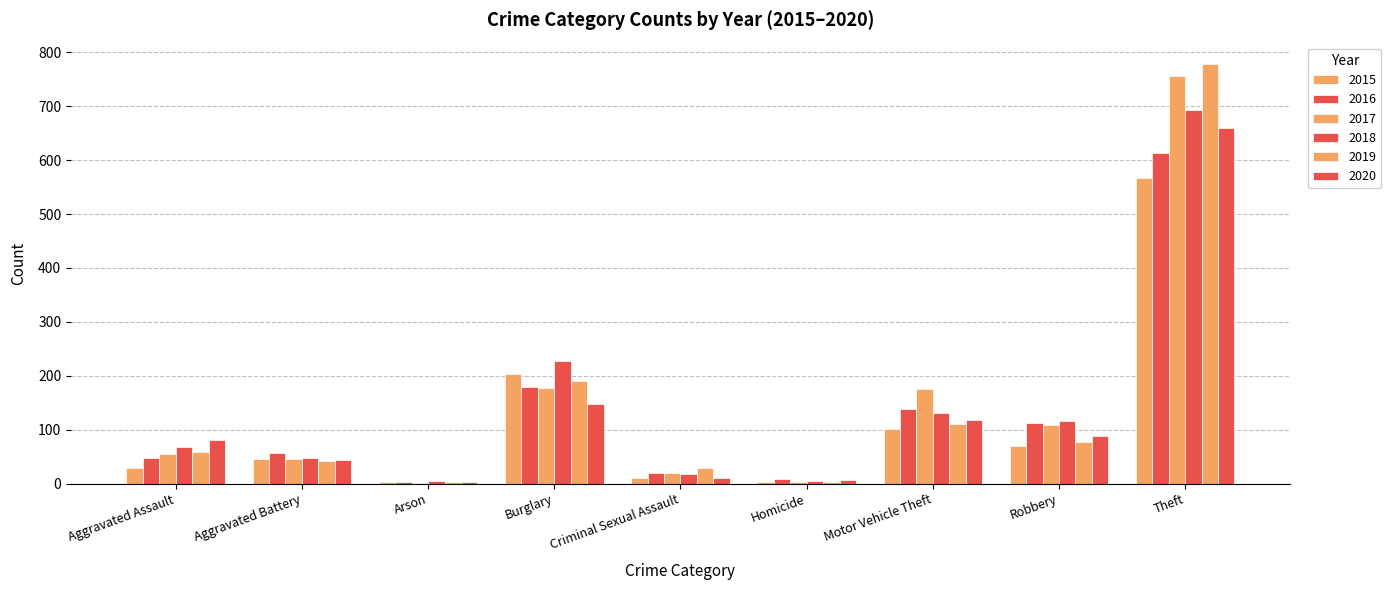

The value of 2020 at Theft is 660. True or false?

True